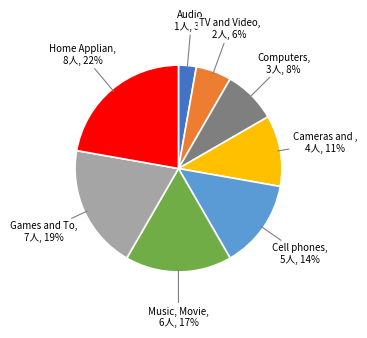

To the nearest percent, what is the difference between the largest and smallest slice percentages?

19%